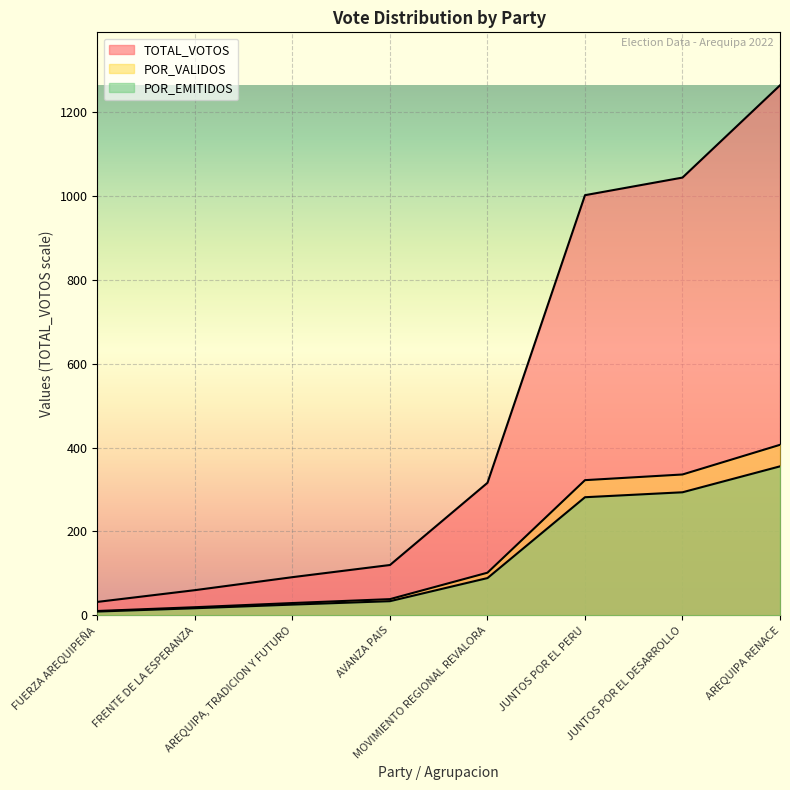

What is the label of the 5th point from the left?

MOVIMIENTO REGIONAL REVALORA